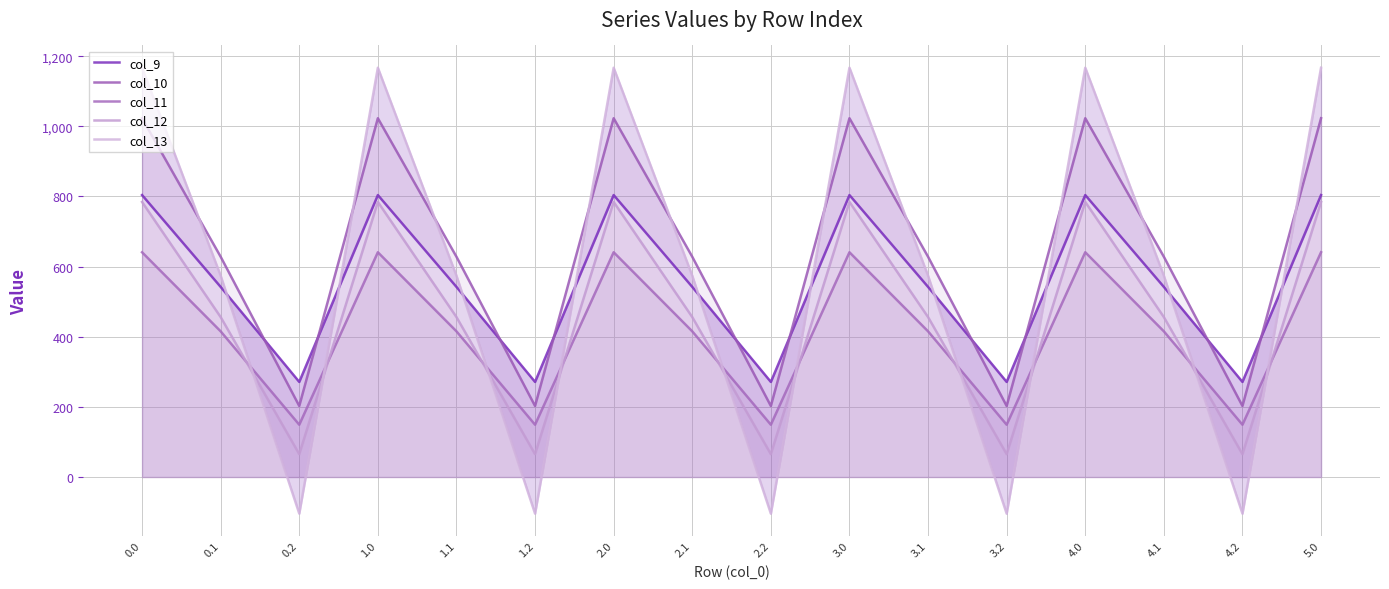

What is the average value of the col_9 series?

555.7